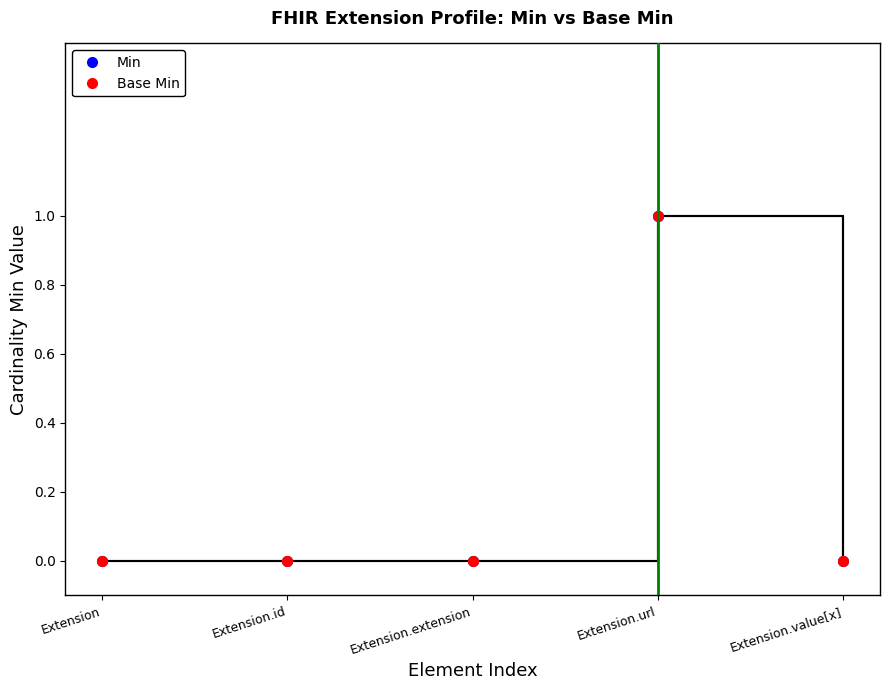

Where is the first local maximum for Min?

Extension.url